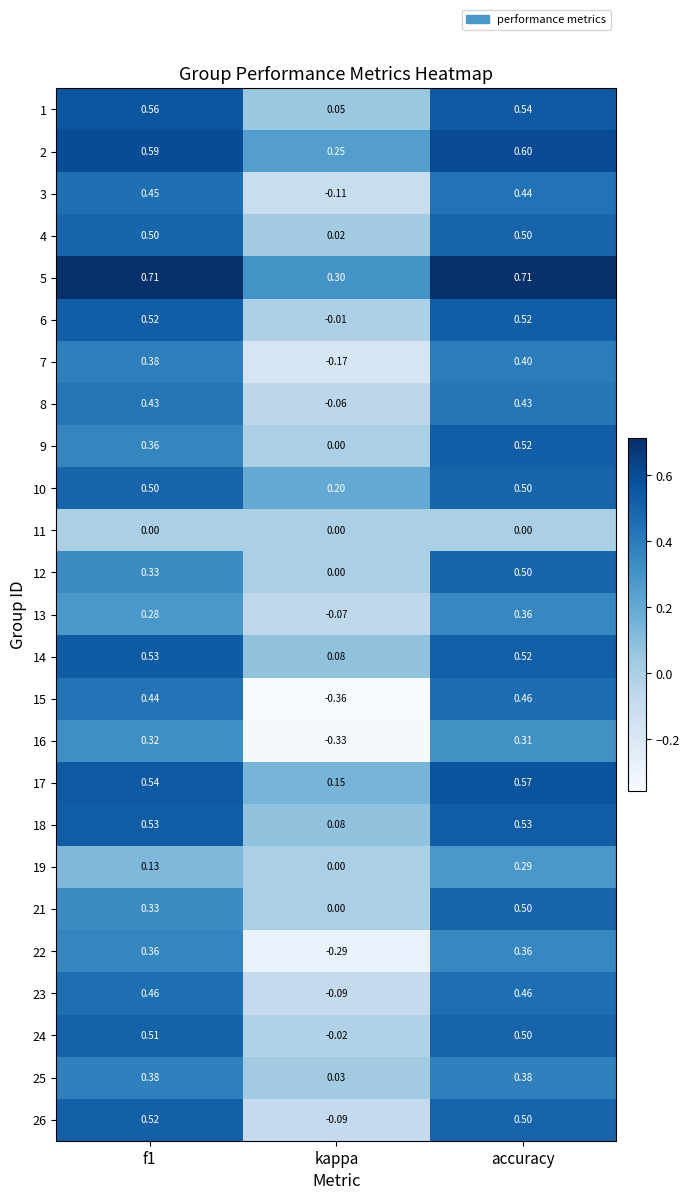

Which series has the largest range (max minus min)?

15